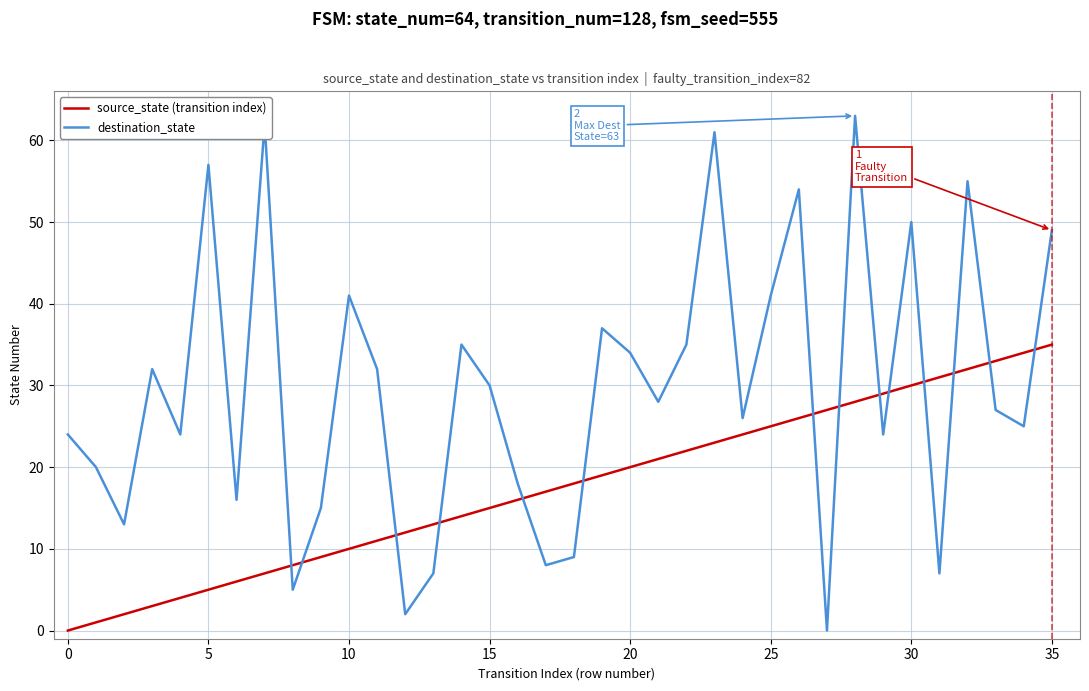

Which series has the largest range (max minus min)?

destination_state